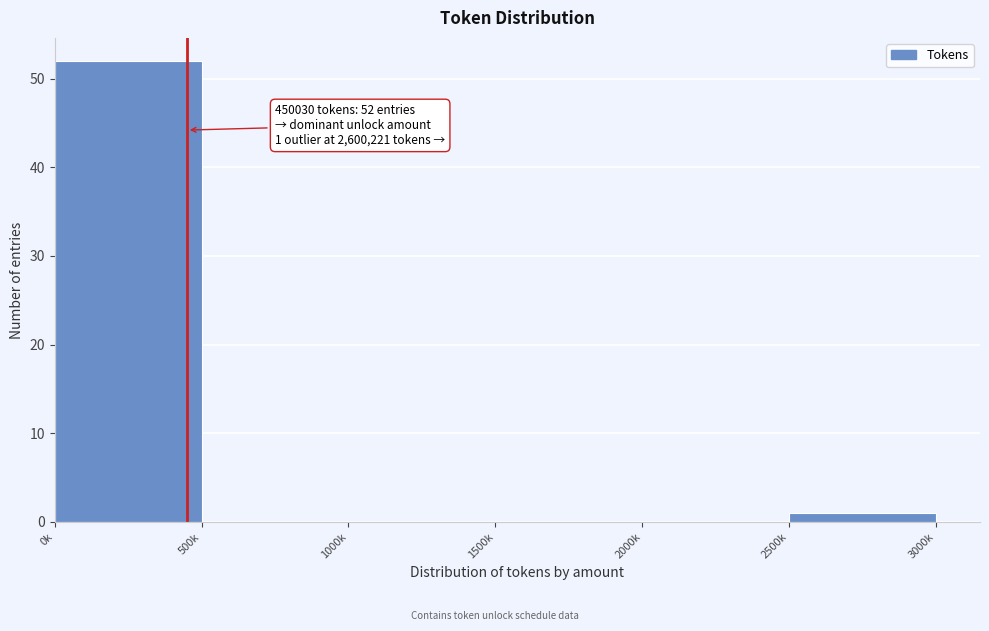

Reading right to left, what are all the values shown in this chart?

2500k=1	2000k=0	1500k=0	1000k=0	500k=0	0k=52